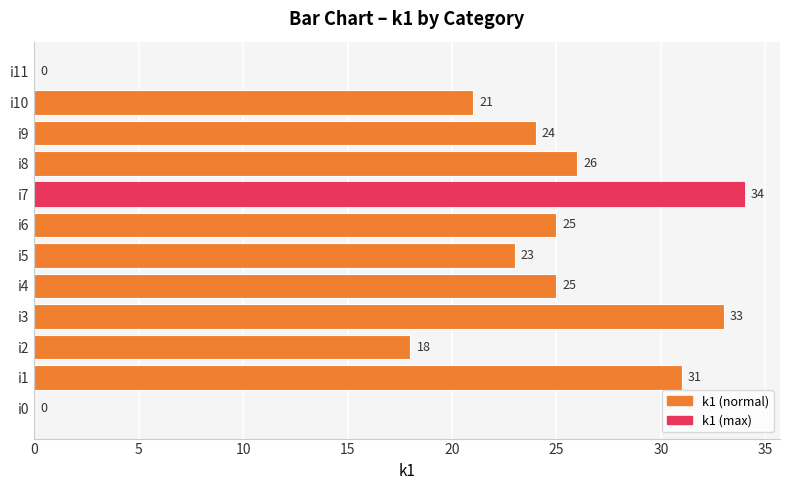

What is the maximum value shown in the chart?

34